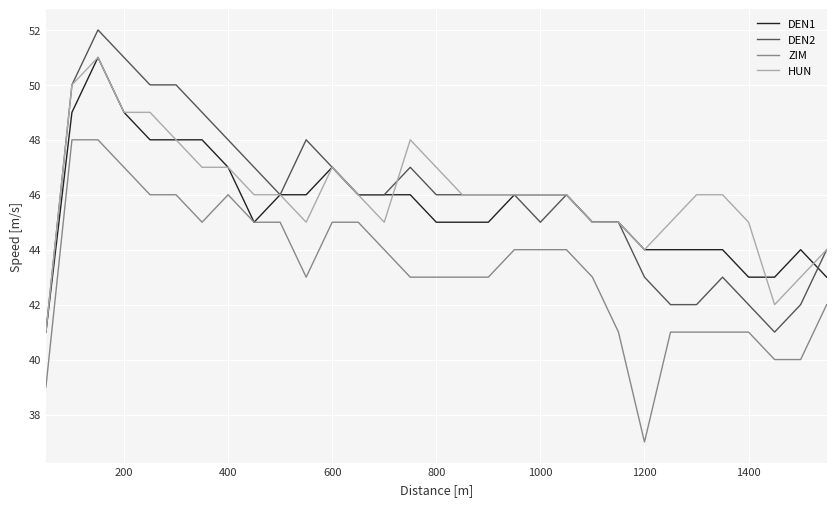

What is the minimum value for DEN1?

41